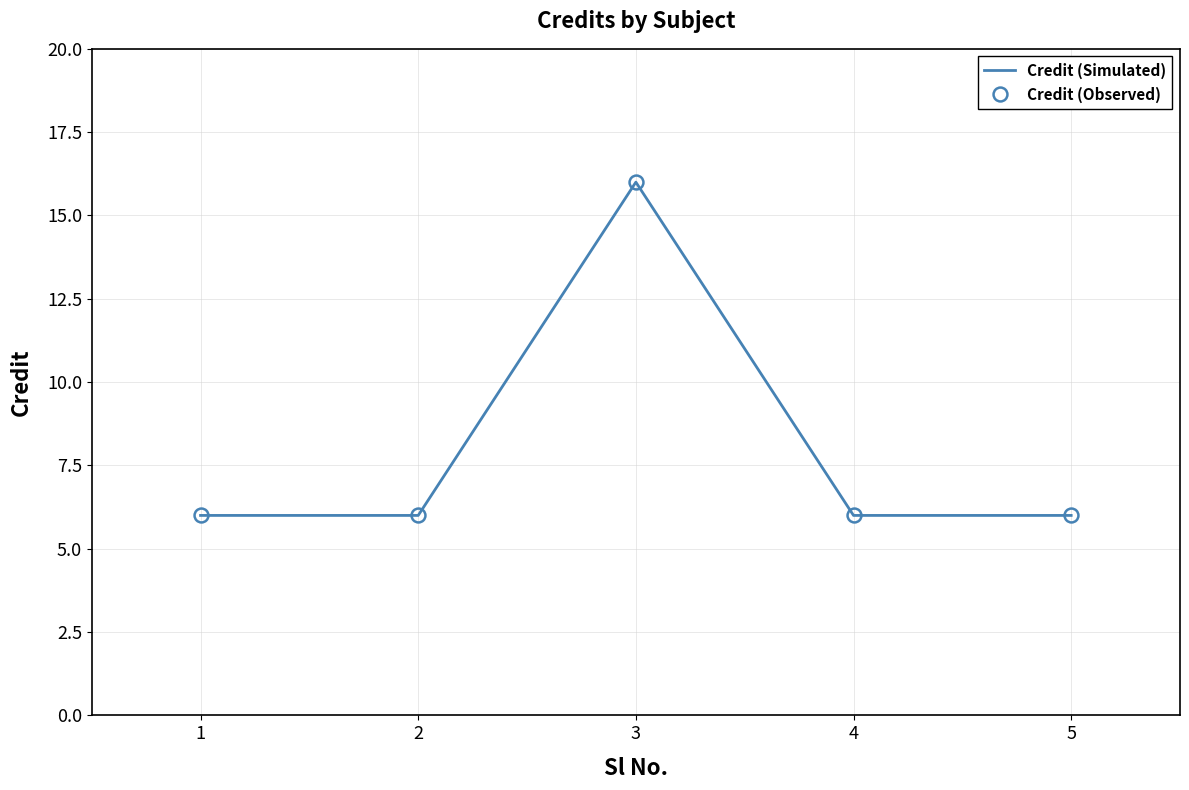

How many interior local peaks does the Credit (Simulated) series have?

1